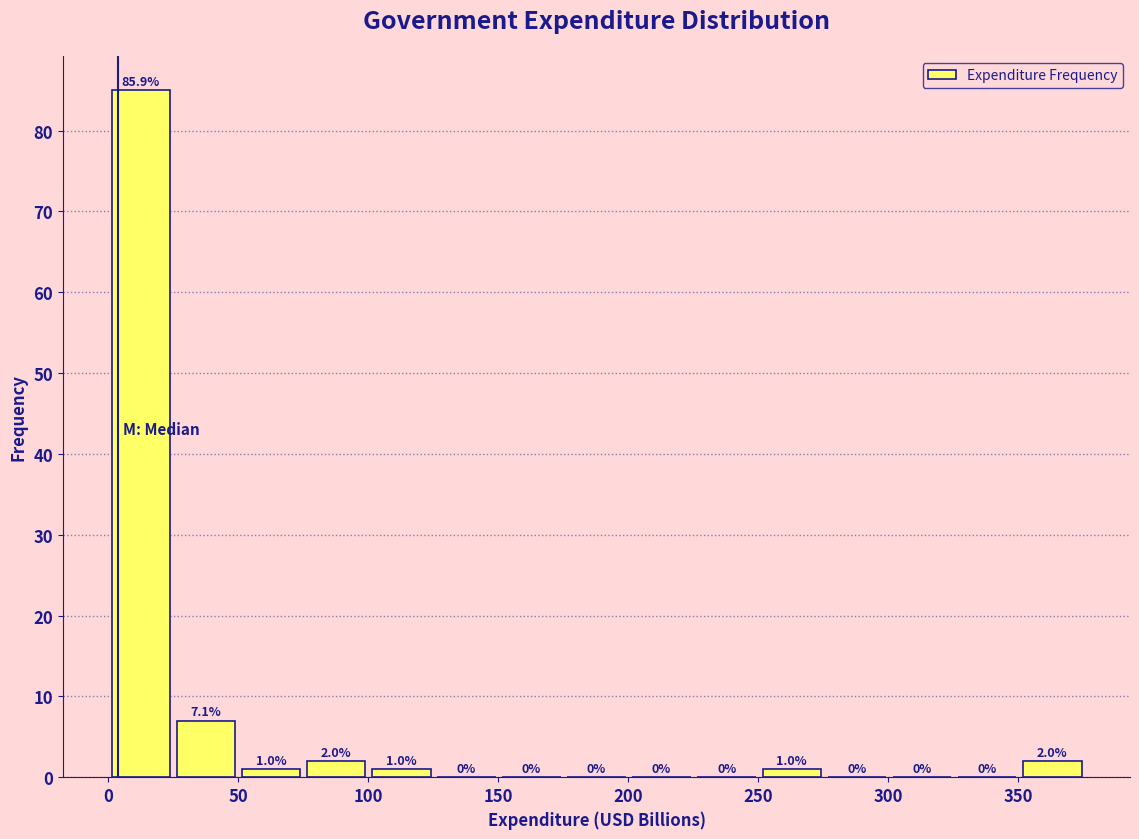

Which range on the x-axis has the tallest bar?

0 to 25